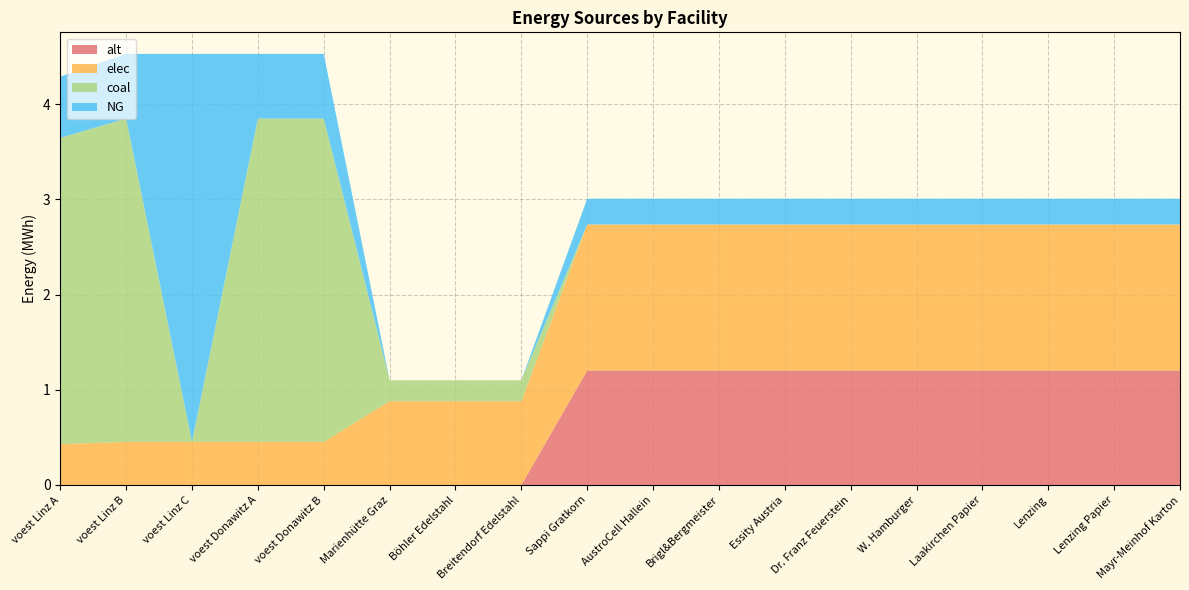

Reading right to left, transcribe all the data shown in this chart.

NG: Mayr-Meinhof Karton=0.3	Lenzing Papier=0.3	Lenzing=0.3	Laakirchen Papier=0.3	W. Hamburger=0.3	Dr. Franz Feuerstein=0.3	Essity Austria=0.3	Brigl&Bergmeister=0.3	AustroCell Hallein=0.3	Sappi Gratkorn=0.3	Breitendorf Edelstahl=0.0	Böhler Edelstahl=0.0	Marienhütte Graz=0.0	voest Donawitz B=0.7	voest Donawitz A=0.7	voest Linz C=4.1	voest Linz B=0.7	voest Linz A=0.6
elec: Mayr-Meinhof Karton=1.5	Lenzing Papier=1.5	Lenzing=1.5	Laakirchen Papier=1.5	W. Hamburger=1.5	Dr. Franz Feuerstein=1.5	Essity Austria=1.5	Brigl&Bergmeister=1.5	AustroCell Hallein=1.5	Sappi Gratkorn=1.5	Breitendorf Edelstahl=0.9	Böhler Edelstahl=0.9	Marienhütte Graz=0.9	voest Donawitz B=0.5	voest Donawitz A=0.5	voest Linz C=0.5	voest Linz B=0.5	voest Linz A=0.4
coal: Mayr-Meinhof Karton=0.0	Lenzing Papier=0.0	Lenzing=0.0	Laakirchen Papier=0.0	W. Hamburger=0.0	Dr. Franz Feuerstein=0.0	Essity Austria=0.0	Brigl&Bergmeister=0.0	AustroCell Hallein=0.0	Sappi Gratkorn=0.0	Breitendorf Edelstahl=0.2	Böhler Edelstahl=0.2	Marienhütte Graz=0.2	voest Donawitz B=3.4	voest Donawitz A=3.4	voest Linz C=0.0	voest Linz B=3.4	voest Linz A=3.2
alt: Mayr-Meinhof Karton=1.2	Lenzing Papier=1.2	Lenzing=1.2	Laakirchen Papier=1.2	W. Hamburger=1.2	Dr. Franz Feuerstein=1.2	Essity Austria=1.2	Brigl&Bergmeister=1.2	AustroCell Hallein=1.2	Sappi Gratkorn=1.2	Breitendorf Edelstahl=0.0	Böhler Edelstahl=0.0	Marienhütte Graz=0.0	voest Donawitz B=0.0	voest Donawitz A=0.0	voest Linz C=0.0	voest Linz B=0.0	voest Linz A=0.0